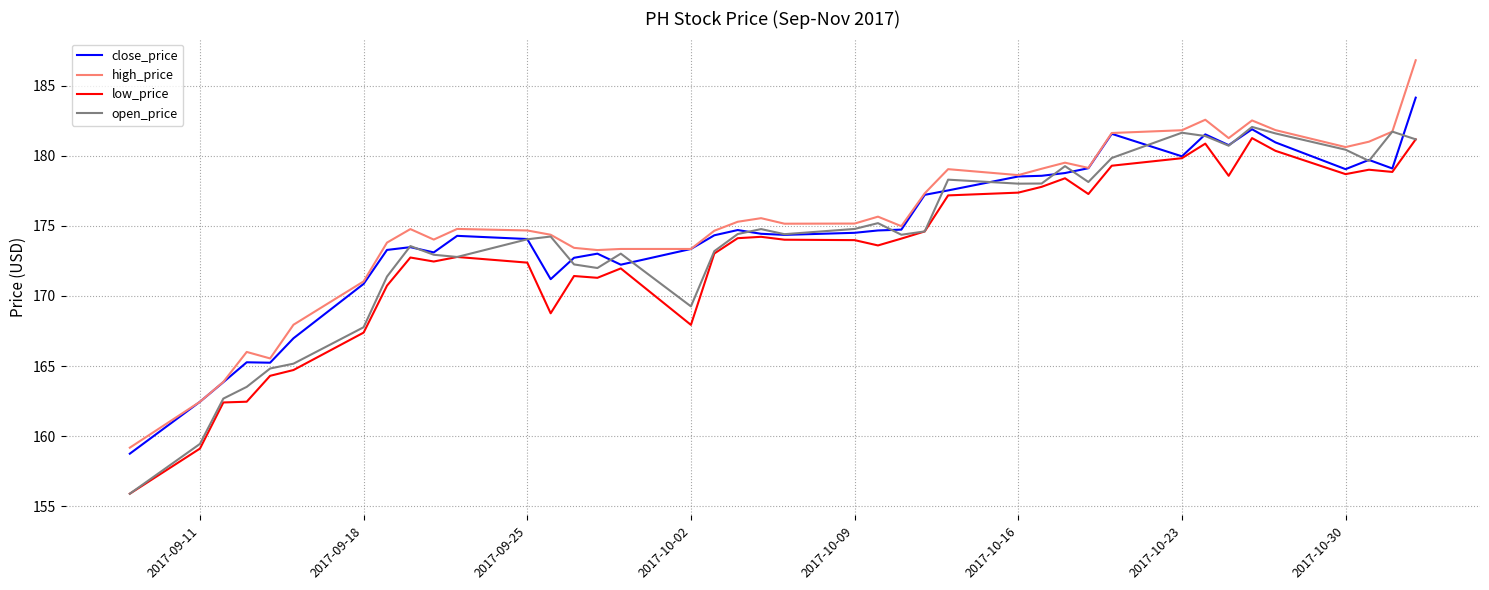

How many lines are shown in the chart?

4